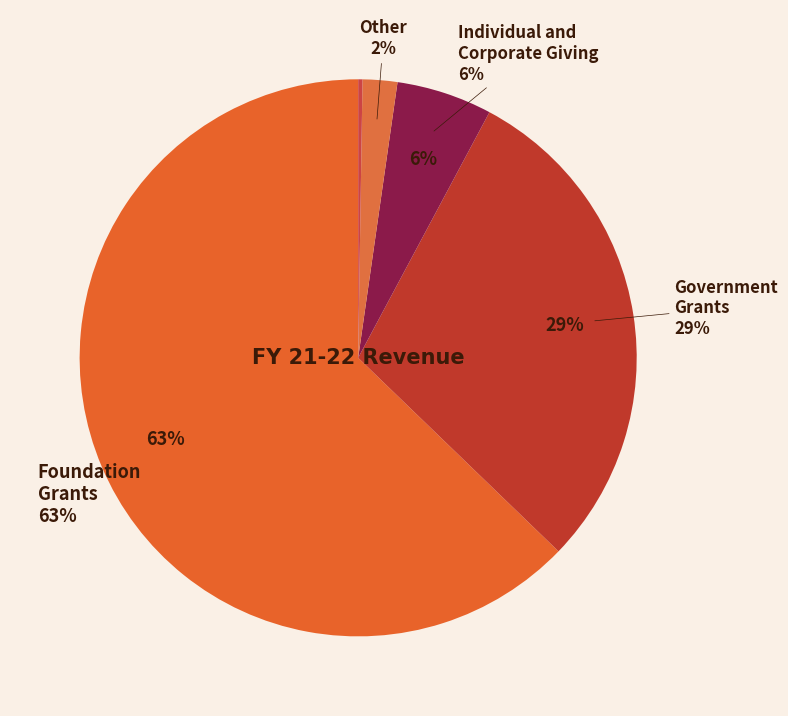

Count the number of slices in the pie.

5